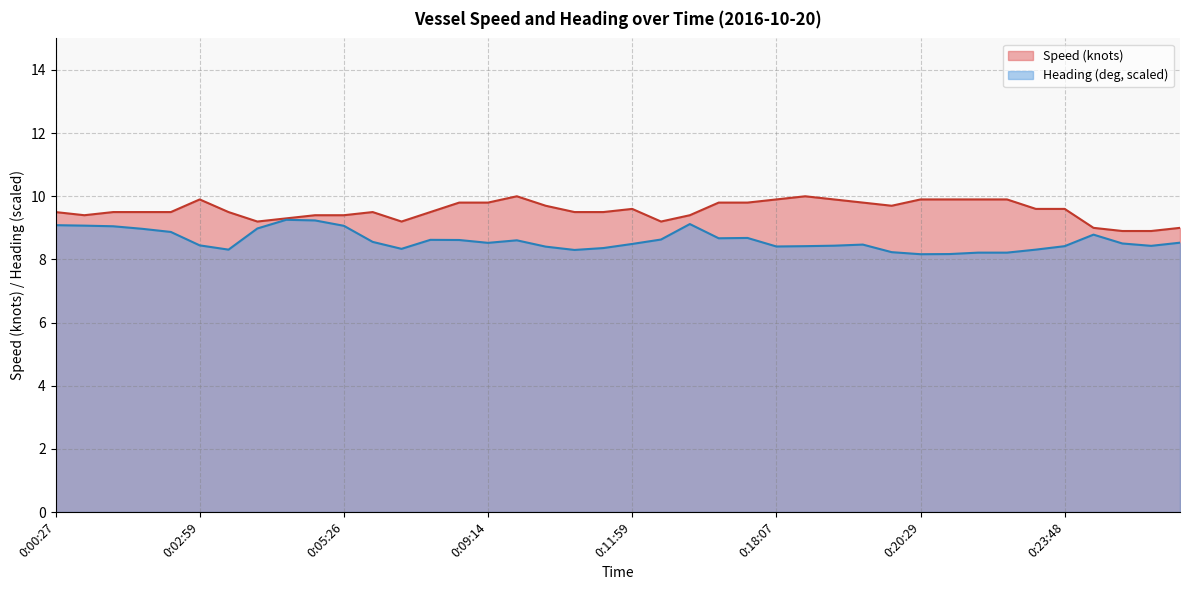

True or false: Speed (knots) has more than 0 interior local peaks.

True